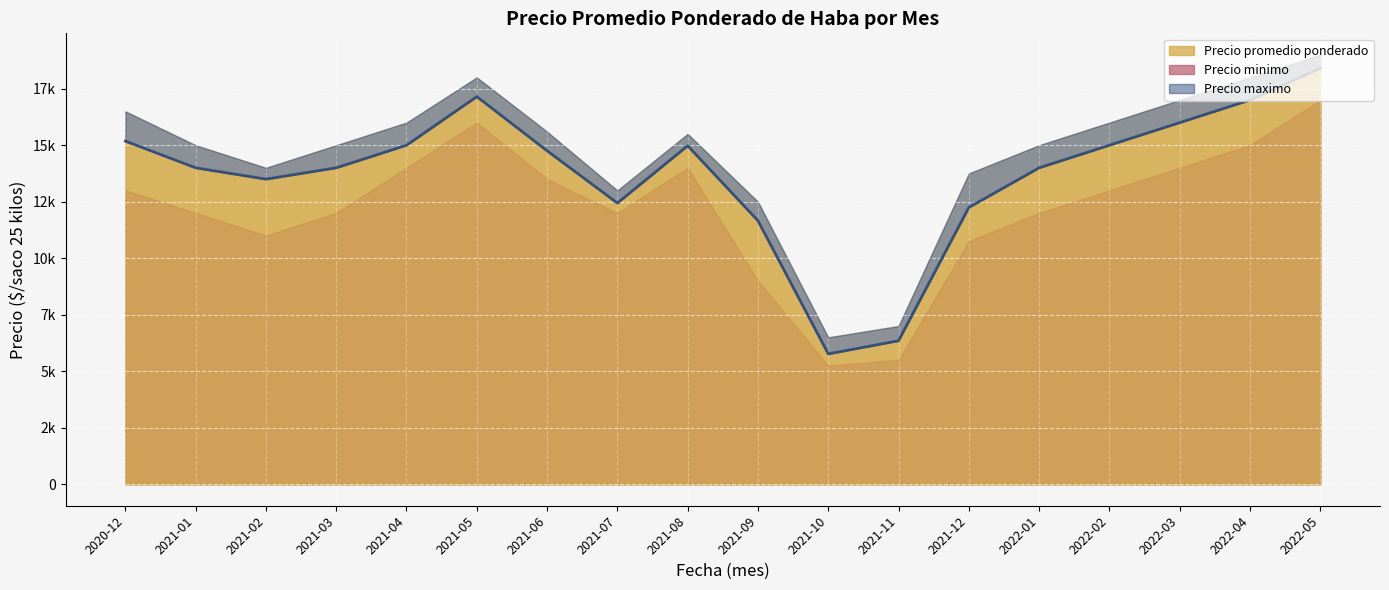

What is the minimum value shown in the chart?

5250